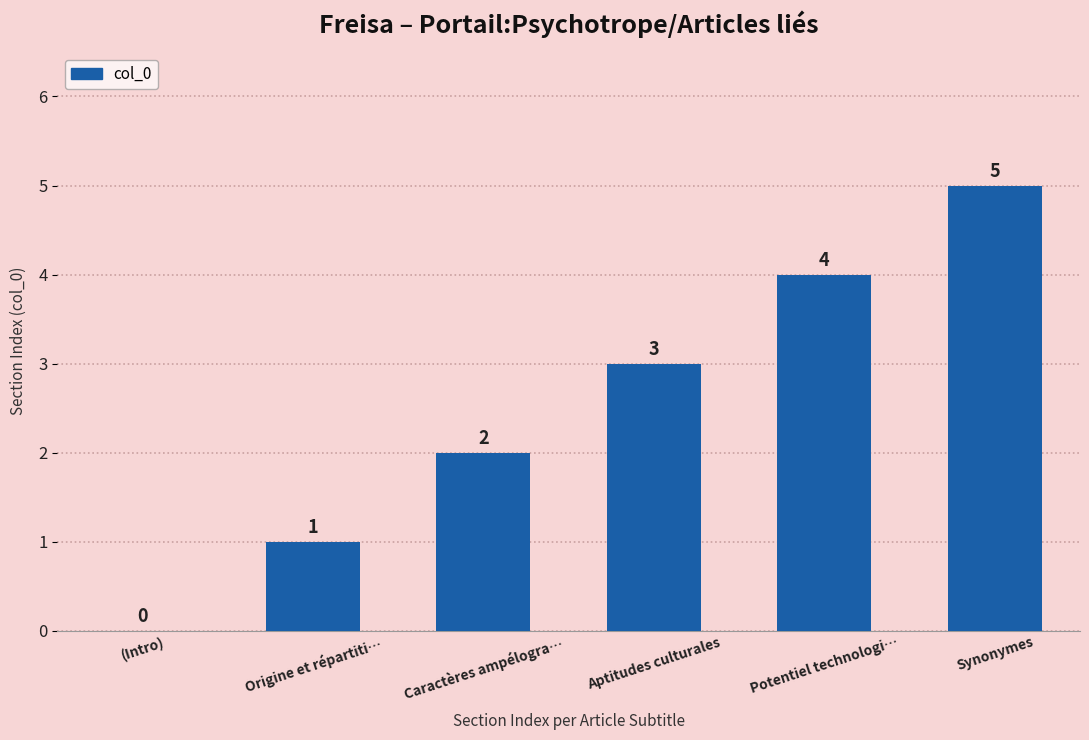

Where is the data nearest to the value 2?

Caractères ampélogra…